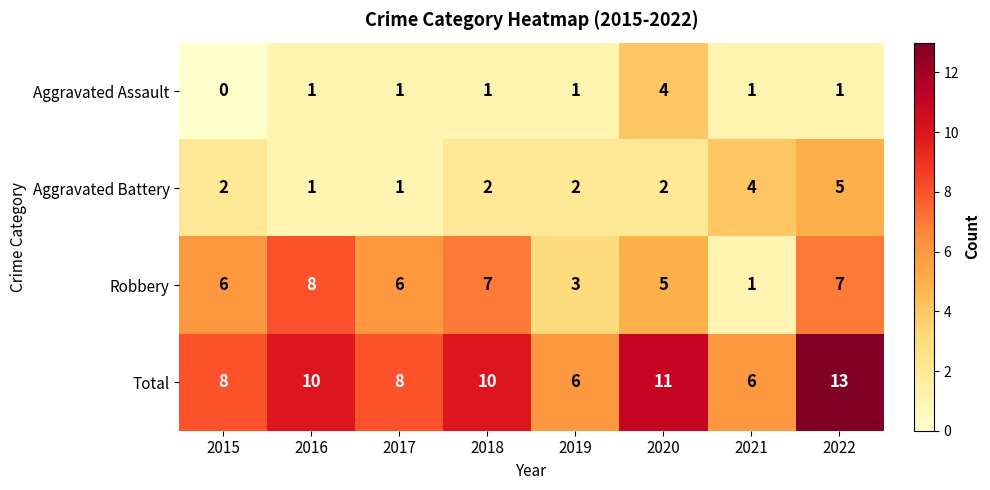

What is the difference between the Aggravated Assault values at 2020 and 2015?

4